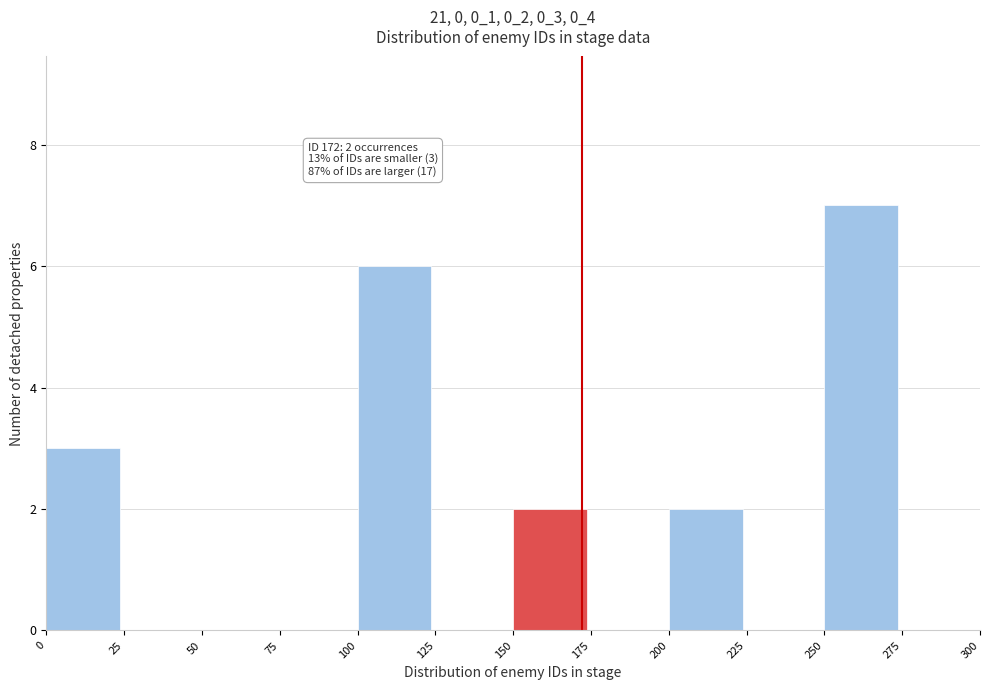

Which range on the x-axis has the tallest bar?

250 to 275